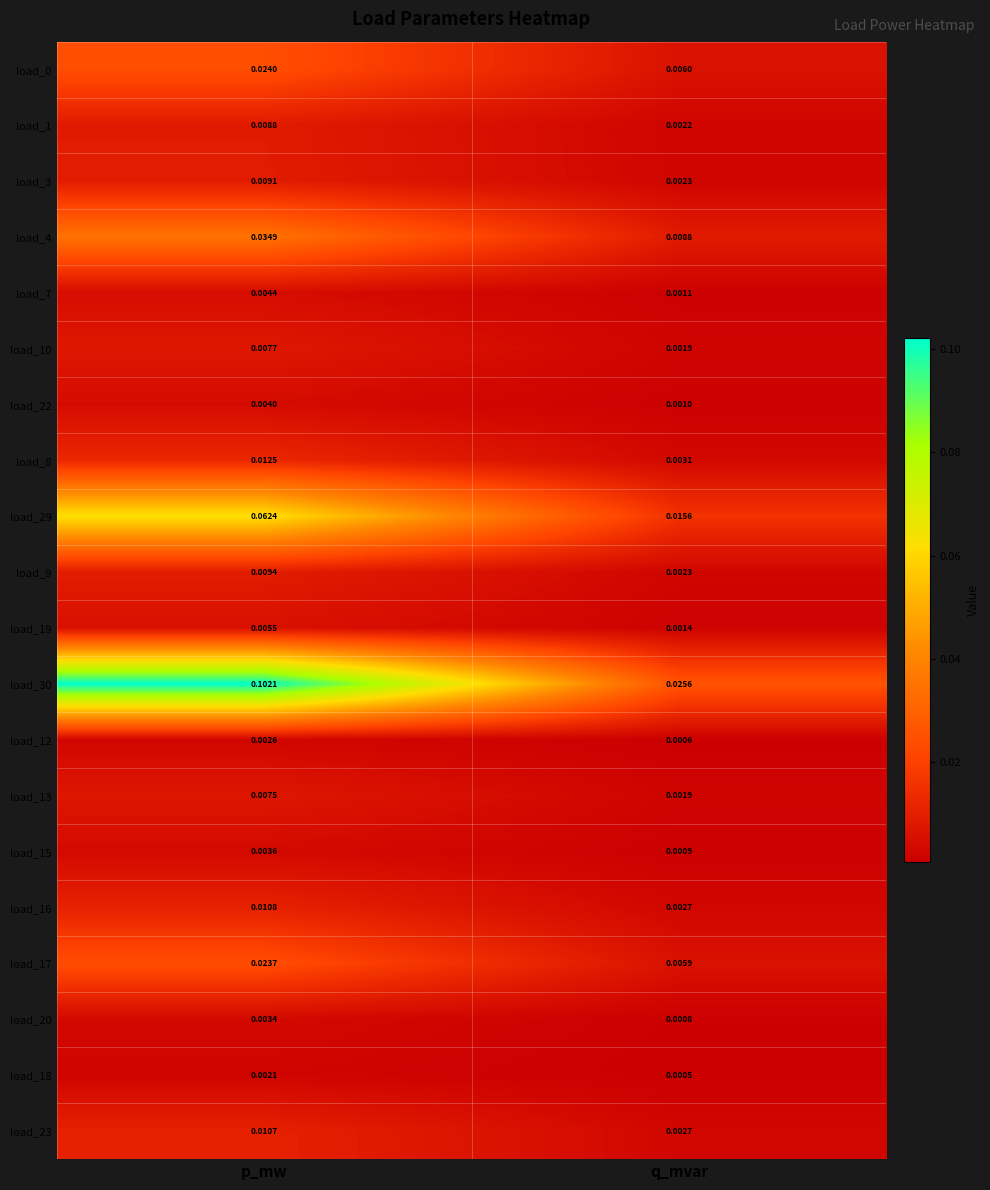

Which category has the lowest value across all series?

q_mvar